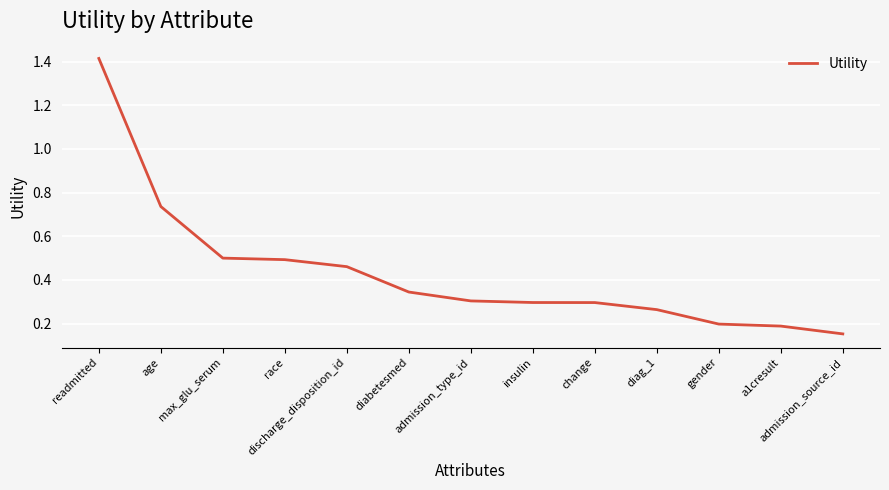

Which category has the highest value across all series?

readmitted